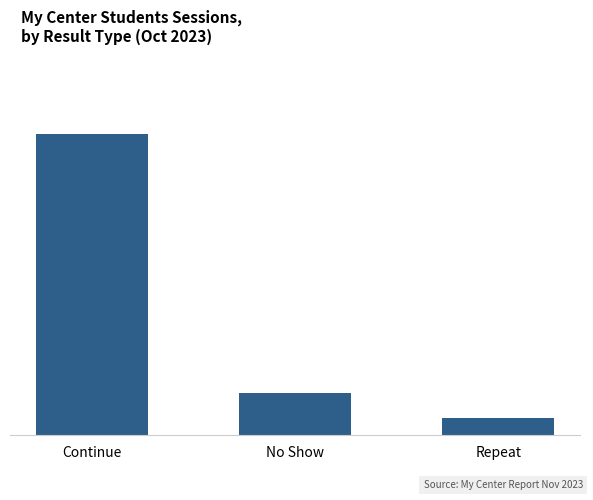

List the labels in order of value, smallest first.

Repeat, No Show, Continue